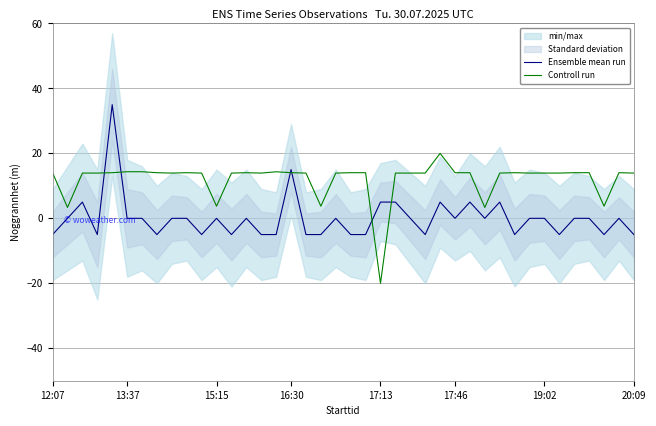

Which series changed the most between 8 and 34?

Ensemble mean run